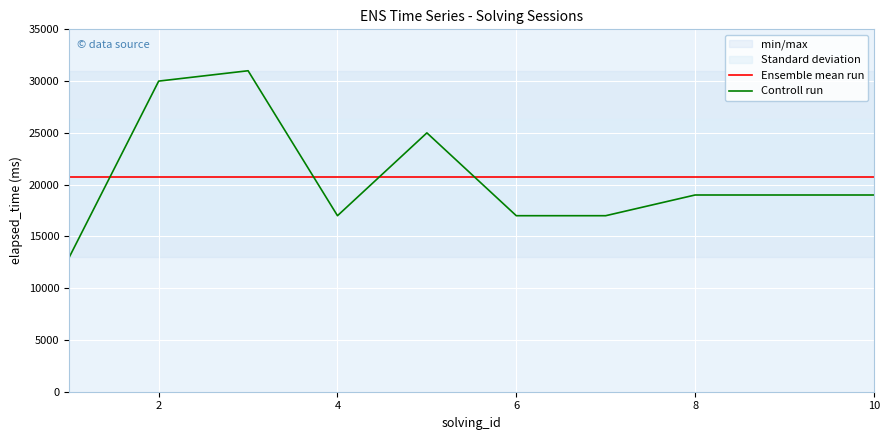

What is the approximate value of Ensemble mean run at 2?

20700